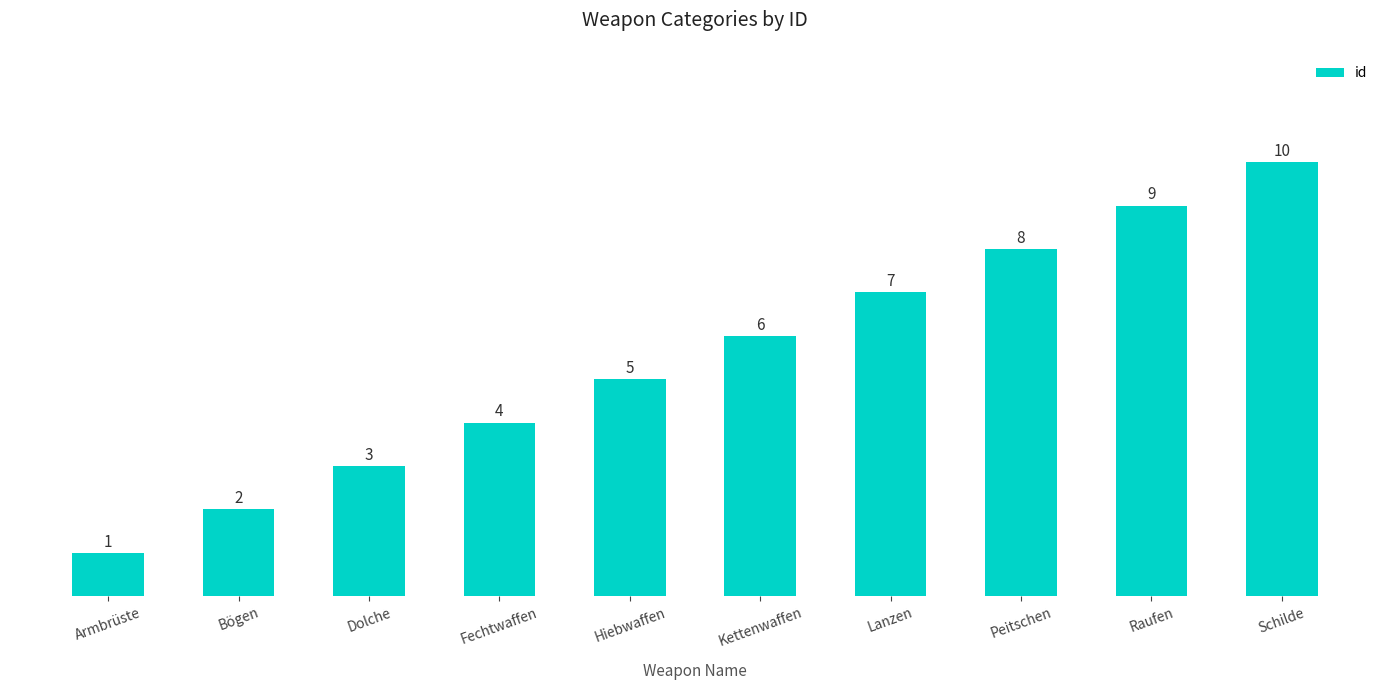

Where is the data nearest to the value 5?

Hiebwaffen